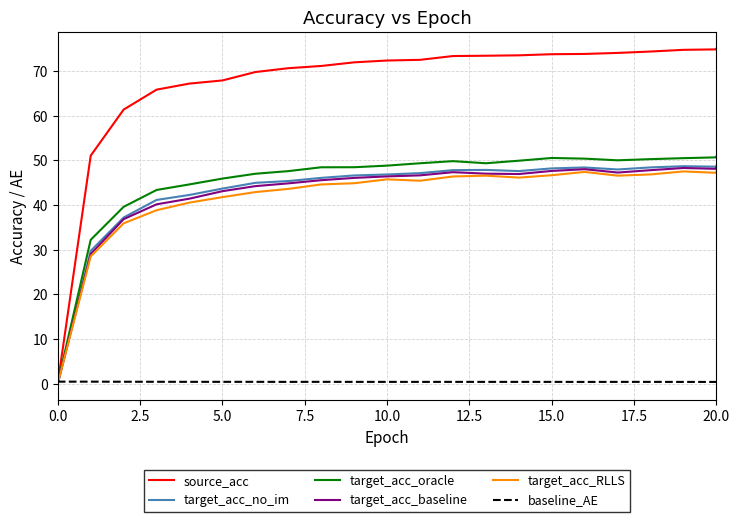

Which series has the largest total across all categories?

source_acc